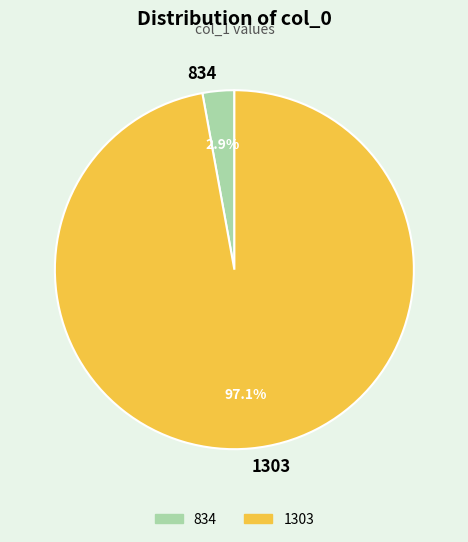

The 1303 slice represents 88% of the pie. True or false?

False